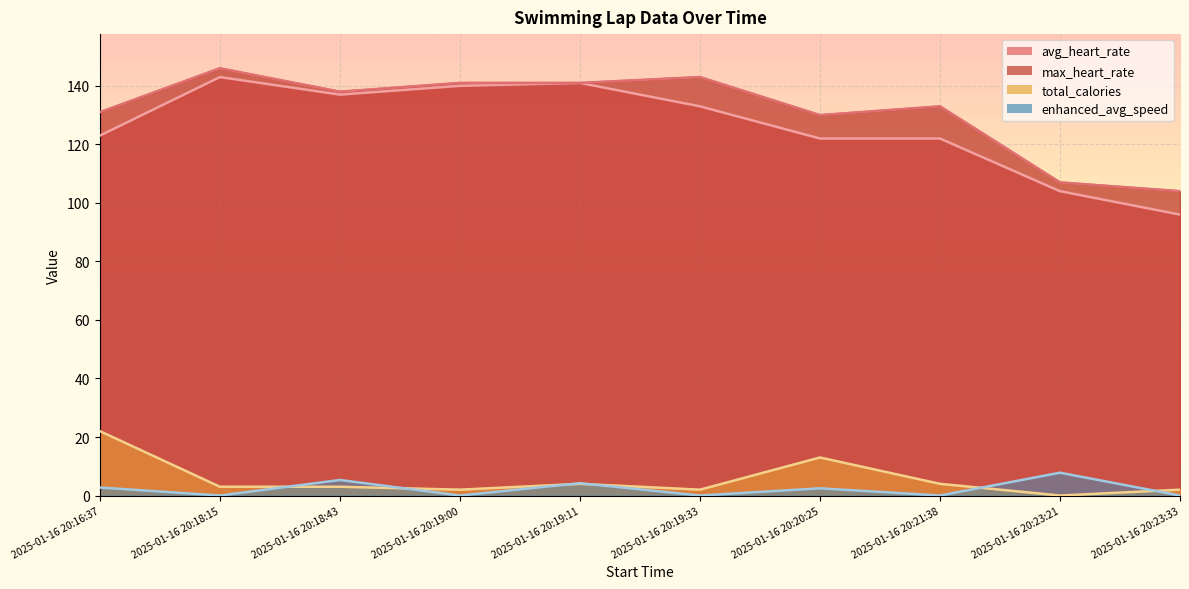

Which series has the widest spread of values?

avg_heart_rate